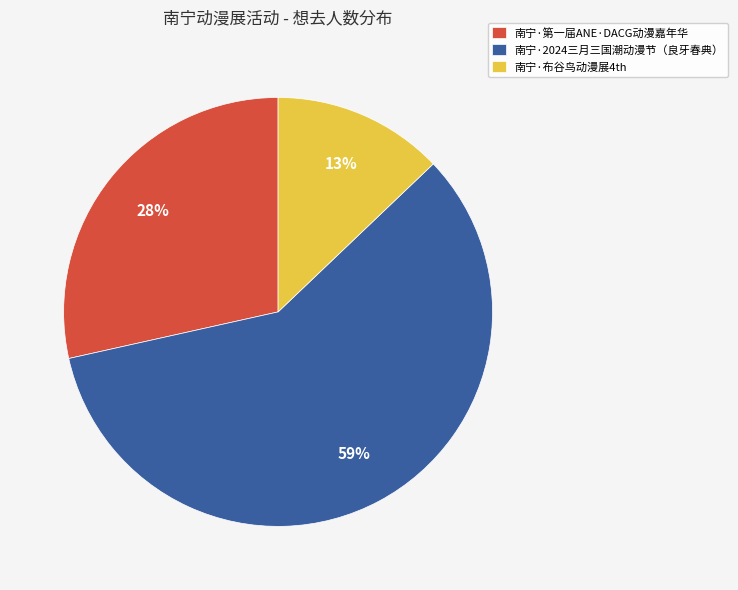

The 南宁·布谷鸟动漫展4th slice represents 18% of the pie. True or false?

False